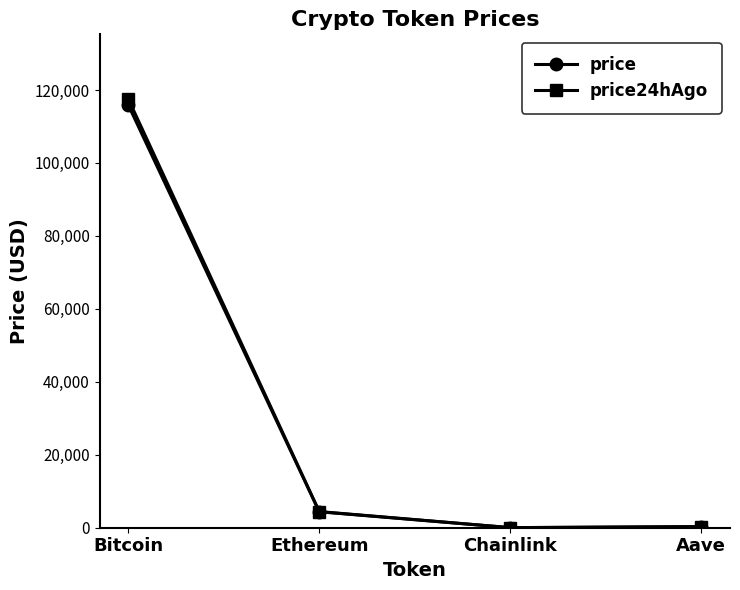

Which series has the largest range (max minus min)?

price24hAgo